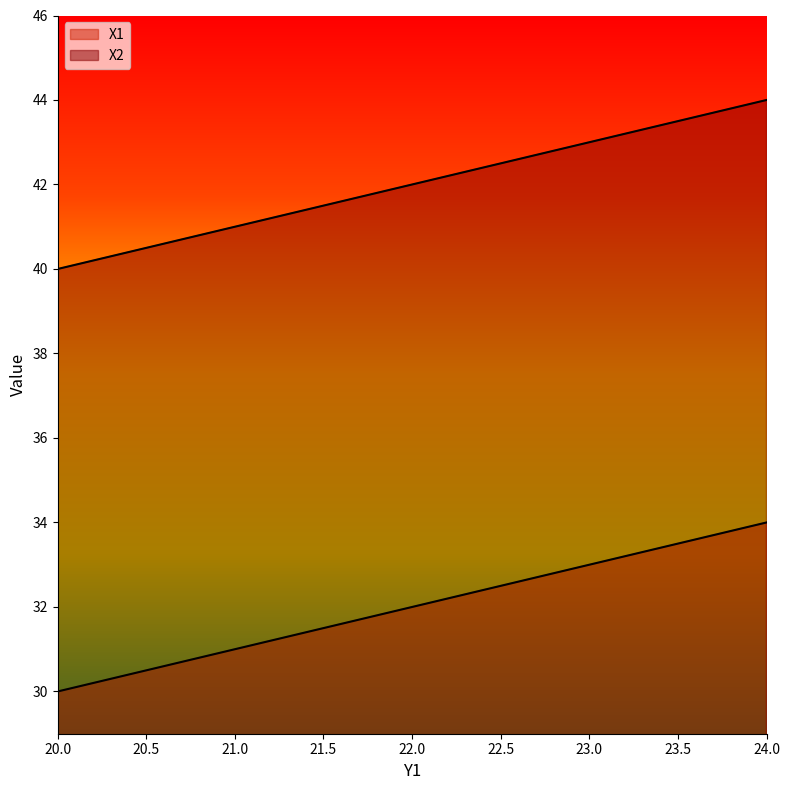

What is the sum of all X1 values?

160